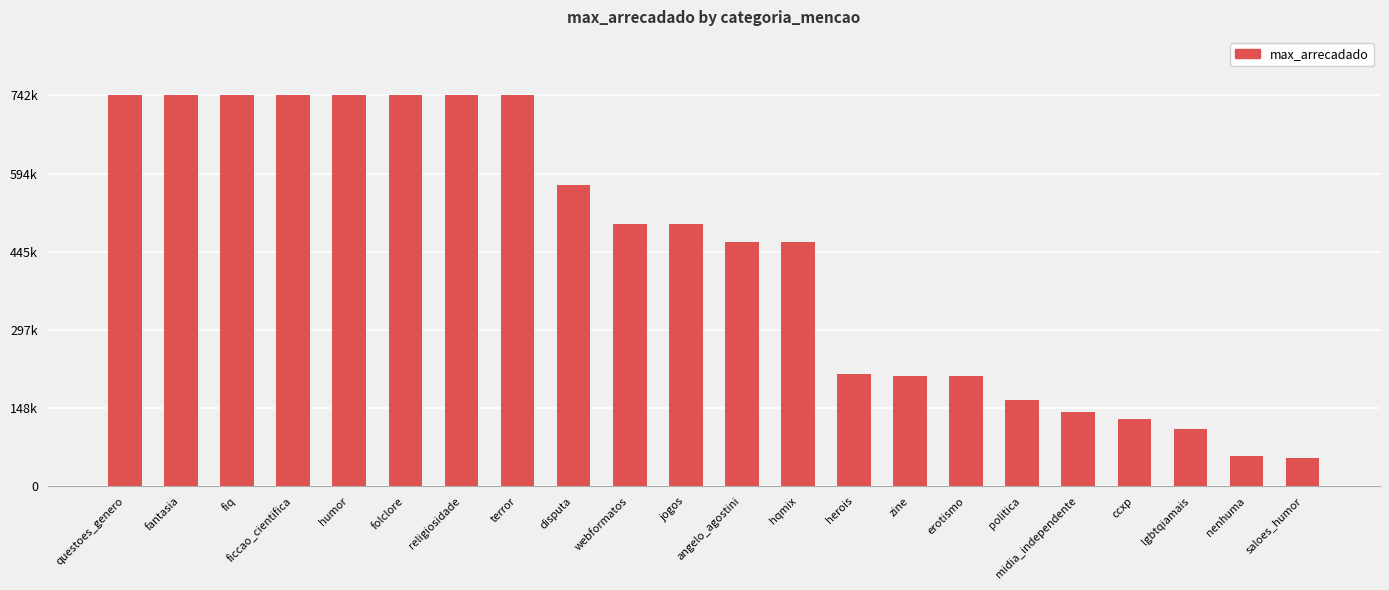

At which category does the chart reach its peak across all series?

questoes_genero